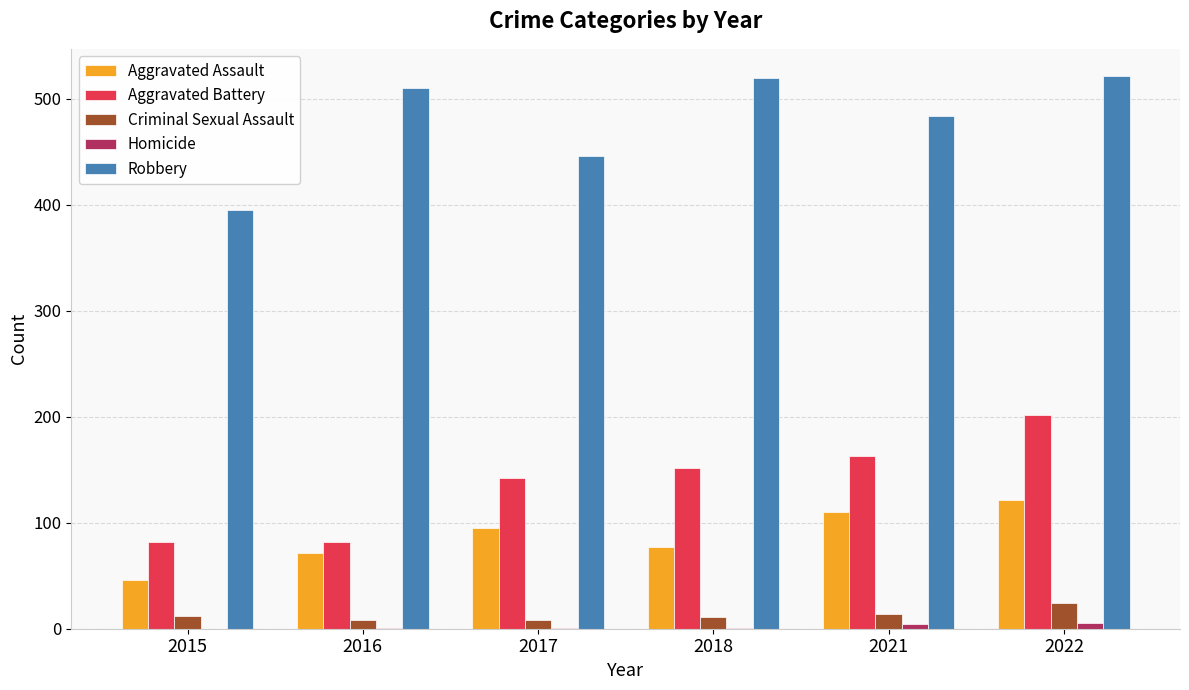

How many categories are shown in the chart?

6